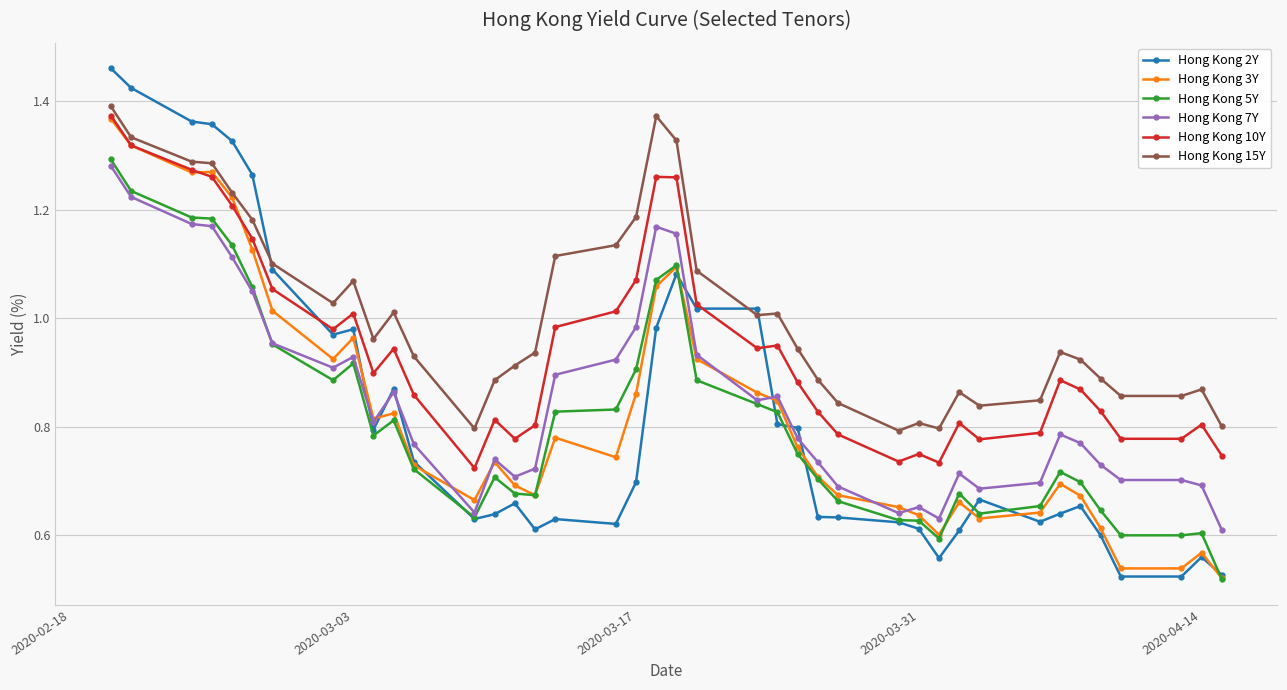

True or false: Hong Kong 10Y and Hong Kong 3Y cross at least once.

True